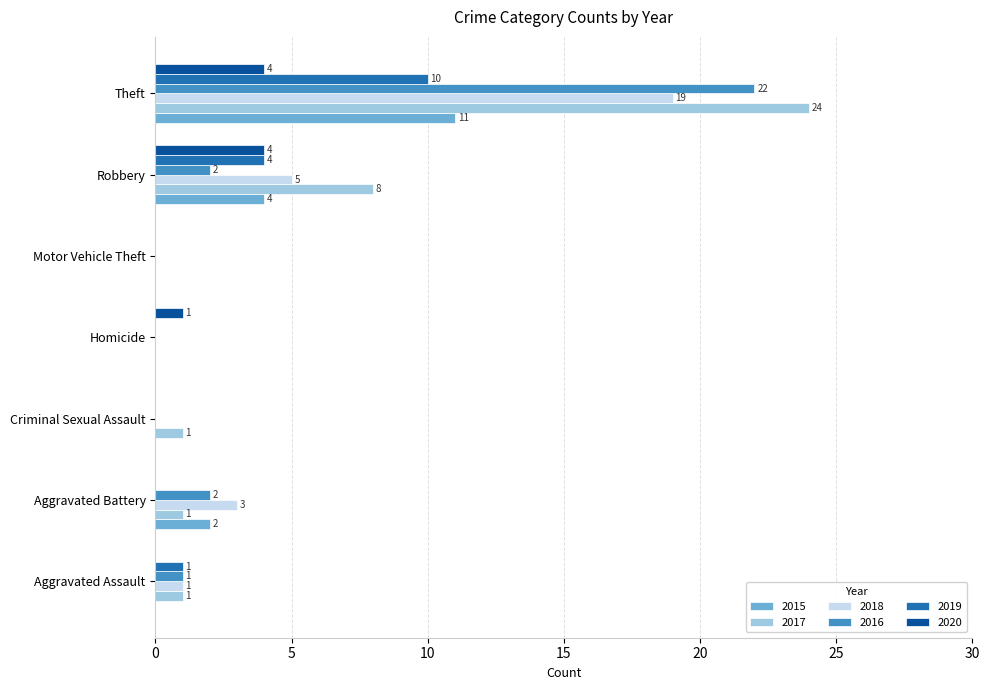

Which series has the largest total across all categories?

2017